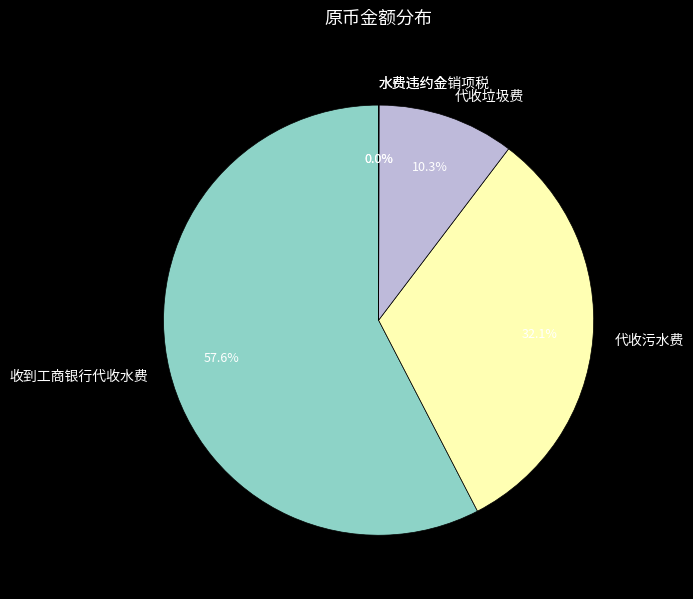

Which slice is the largest?

收到工商银行代收水费